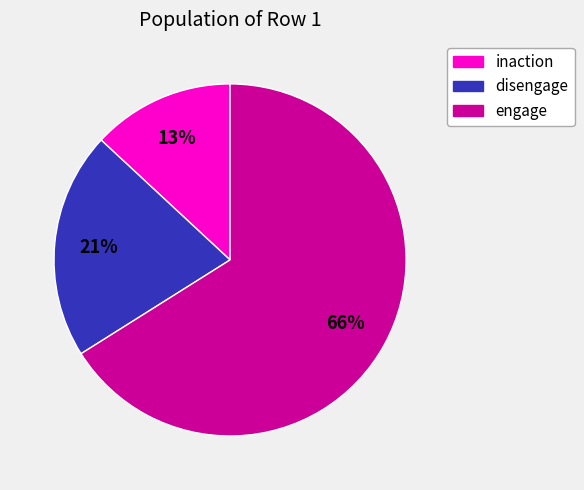

Which slice is the largest?

engage